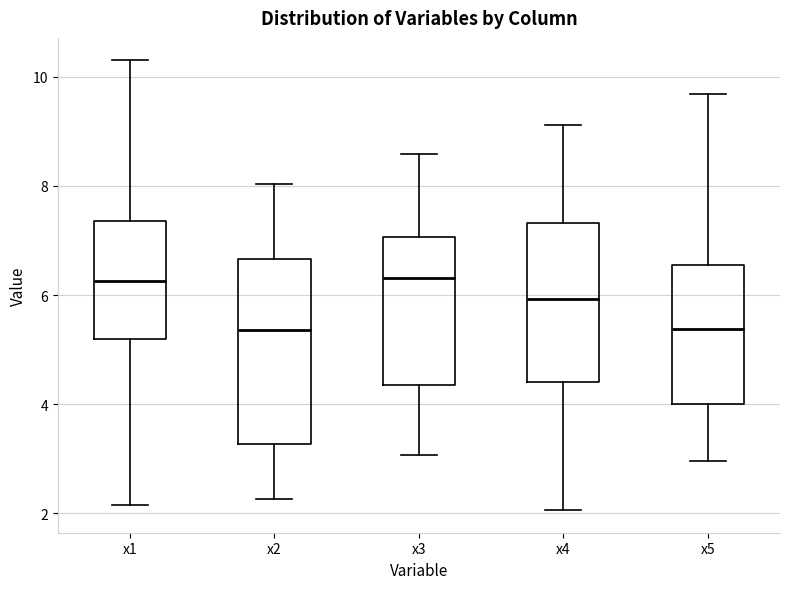

Which box is the tallest, from its lower edge to its upper edge?

x2